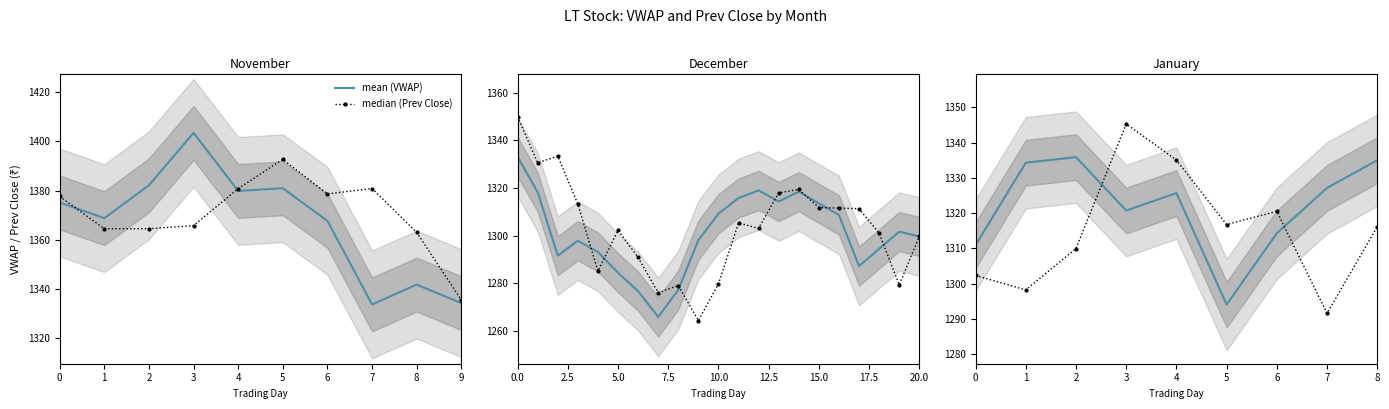

How many values in the mean series are below 1325?

4